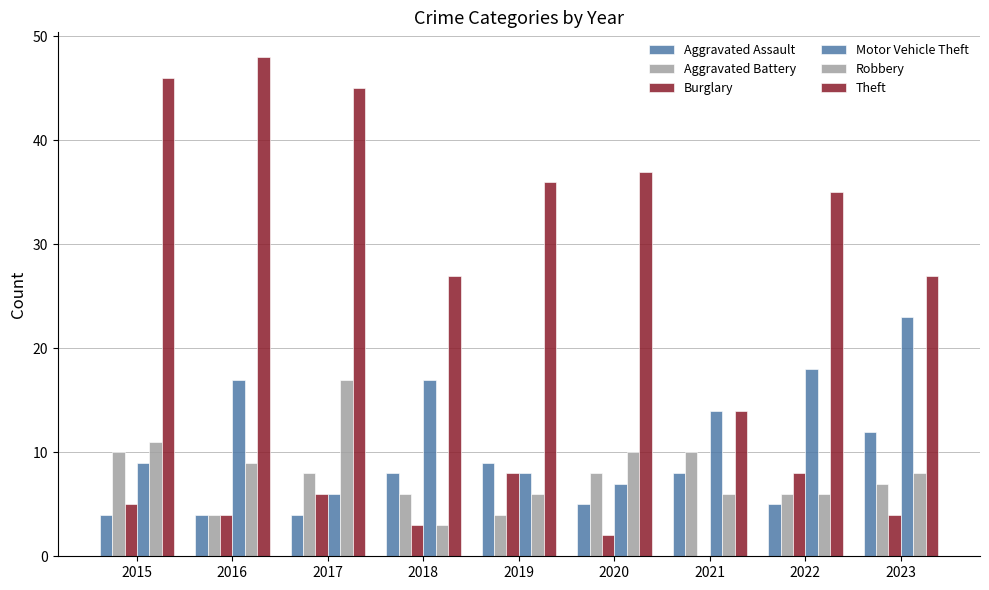

The value of Aggravated Battery at 2022 is 6. True or false?

True